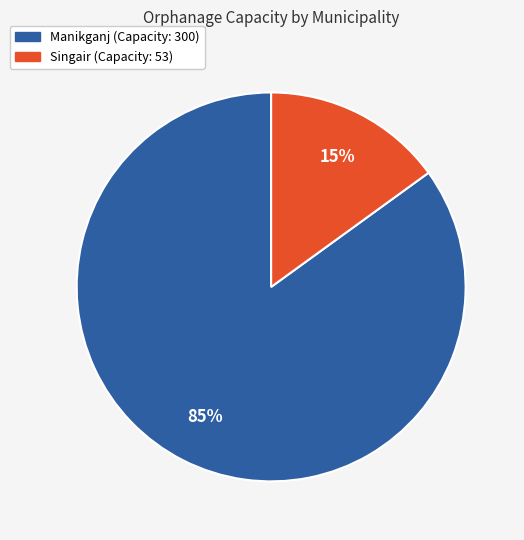

To the nearest percent, what is the difference between the Manikganj and Singair slice percentages?

70%